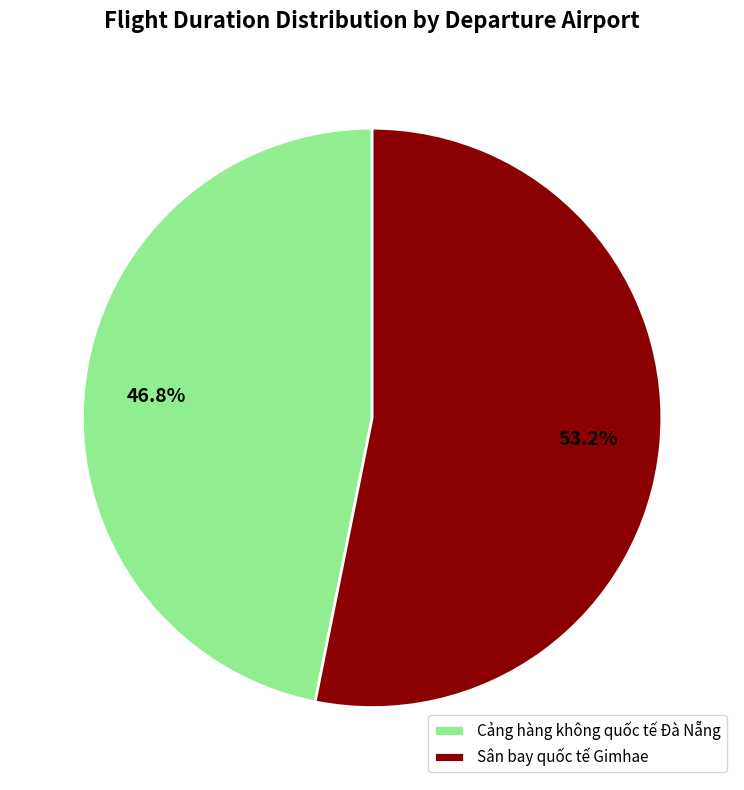

How many slices are in this pie chart?

2